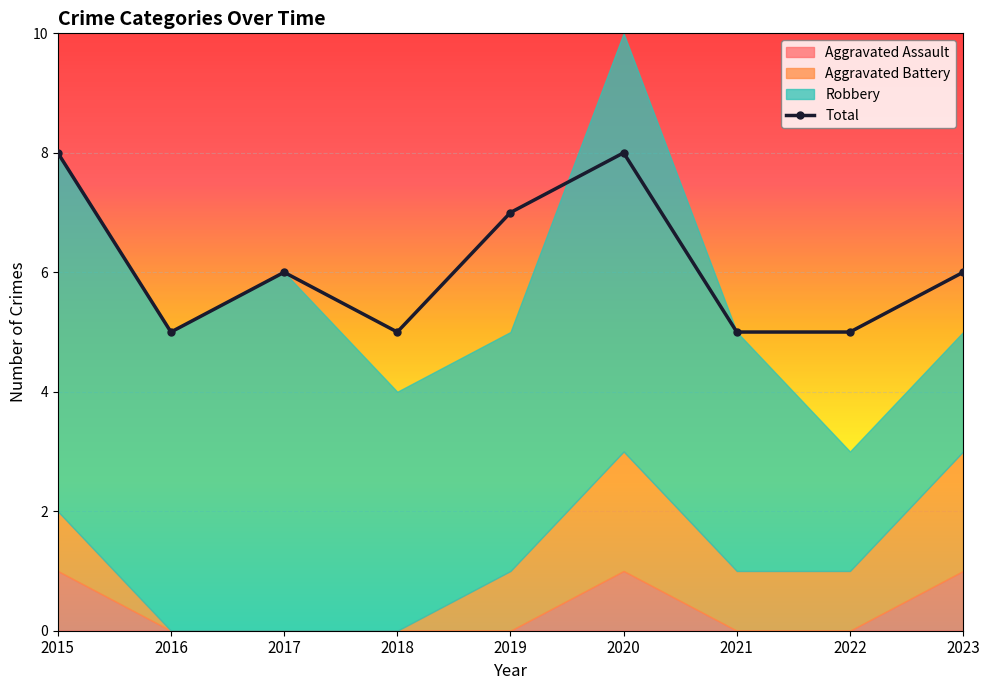

Is the value of Robbery at 2022 greater than the value of Aggravated Battery at 2017?

Yes